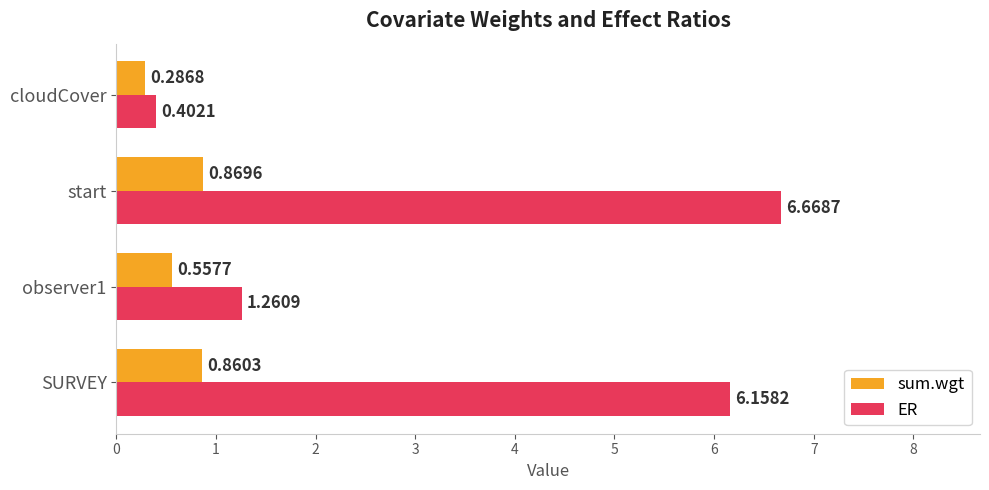

Which series changed the most between observer1 and cloudCover?

ER